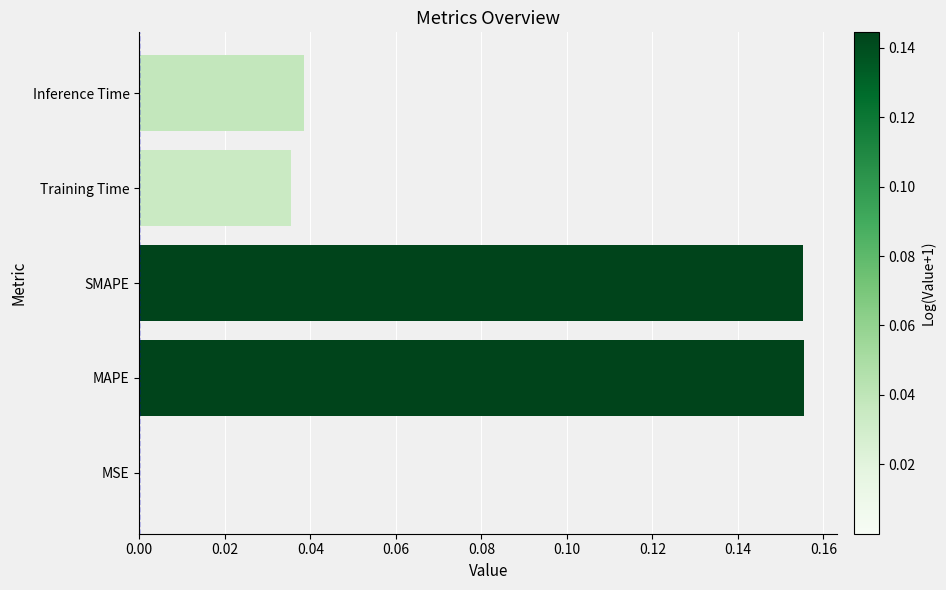

Between Training Time and MSE, which is larger?

Training Time